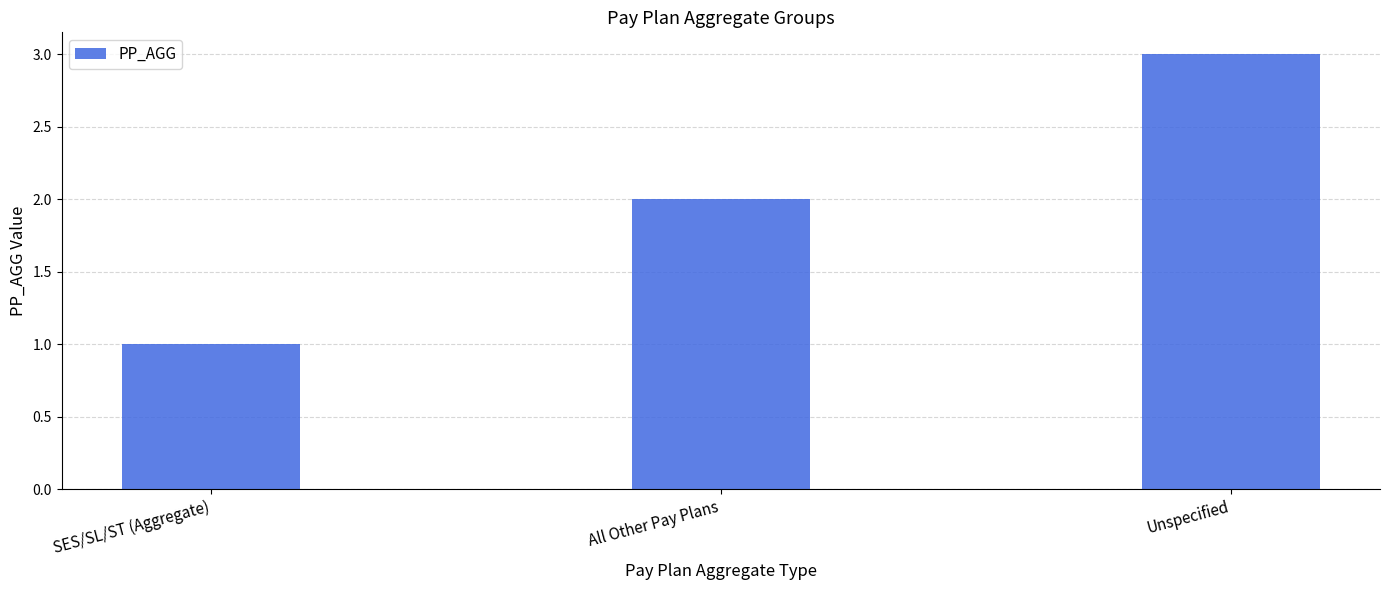

Rank the categories by value from lowest to highest.

SES/SL/ST (Aggregate), All Other Pay Plans, Unspecified